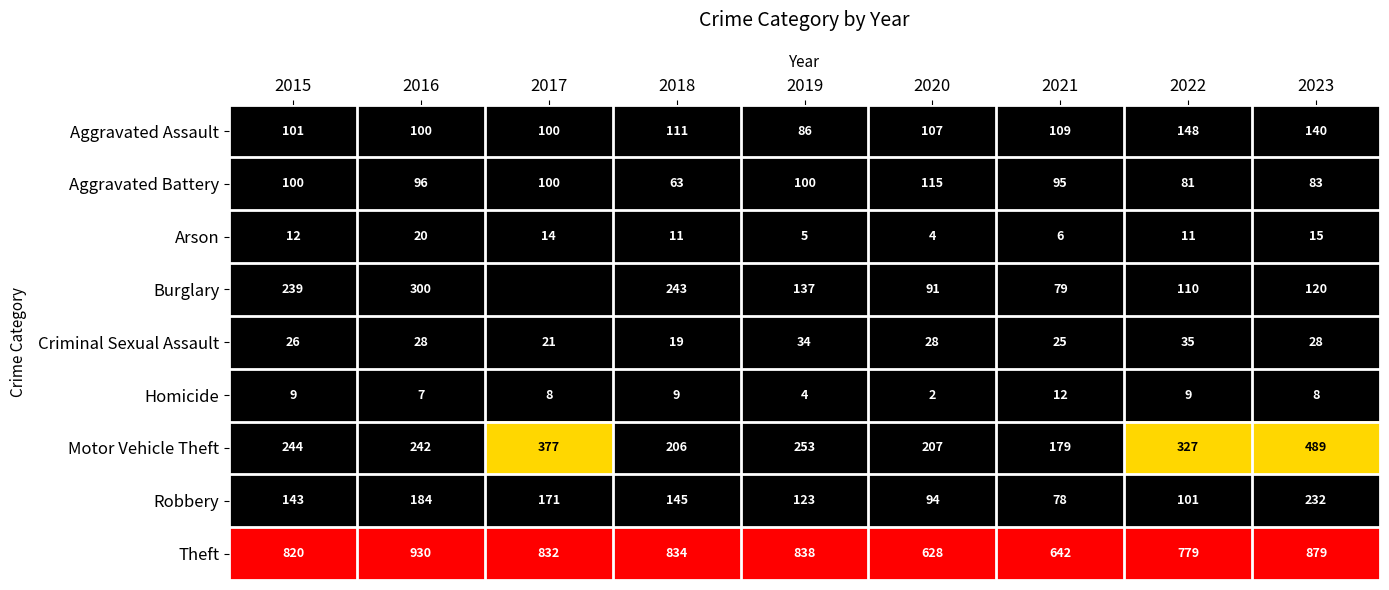

At how many categories does at least one series exceed 496?

9